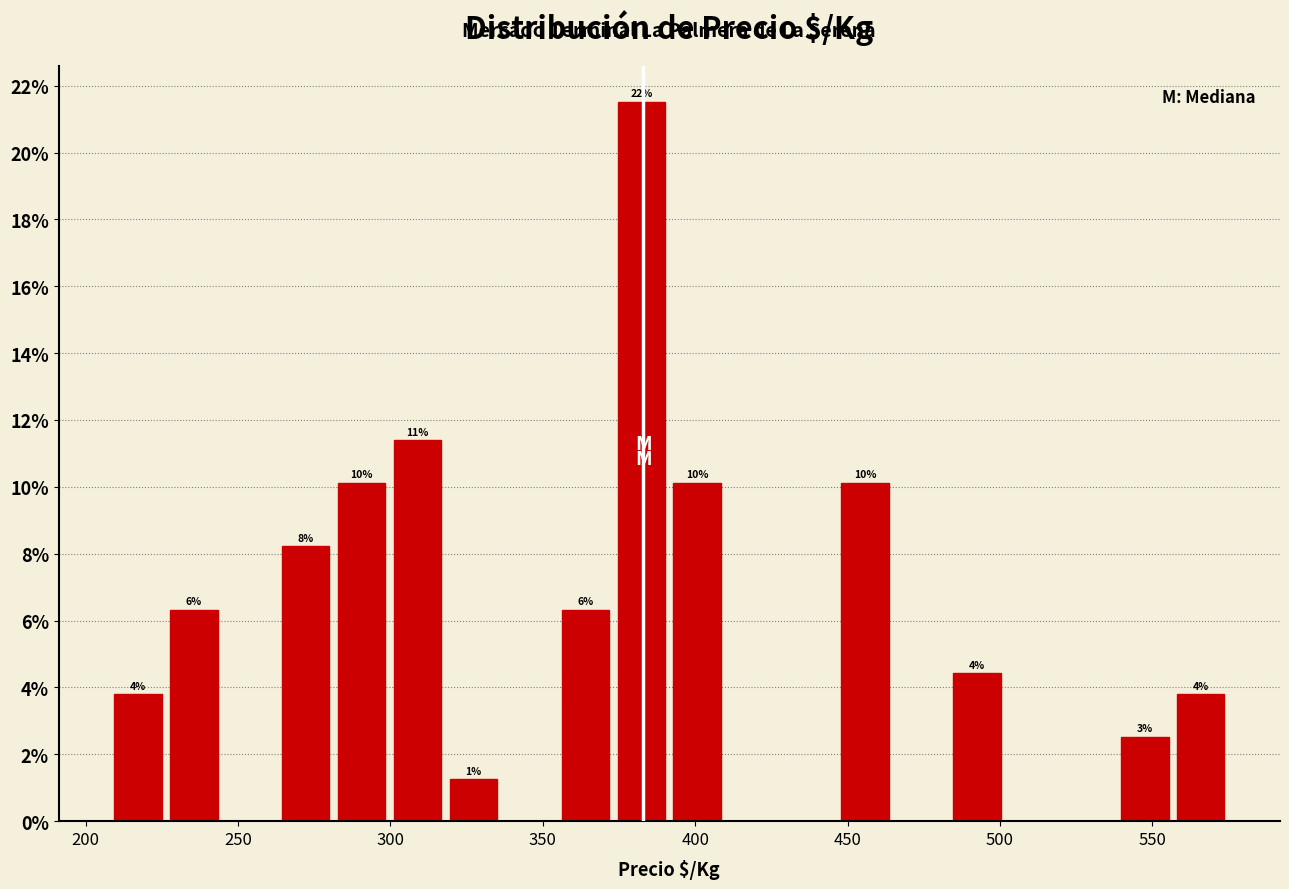

Around what value on the x-axis is the tallest bar? Give the approximate position of its centre, as read against the axis.

380